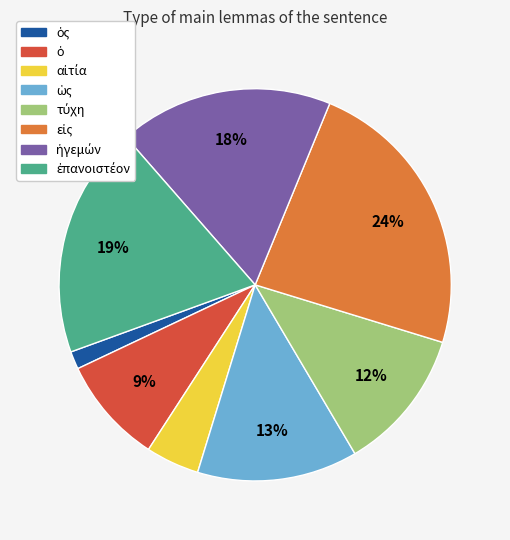

Does any single category account for the majority?

No